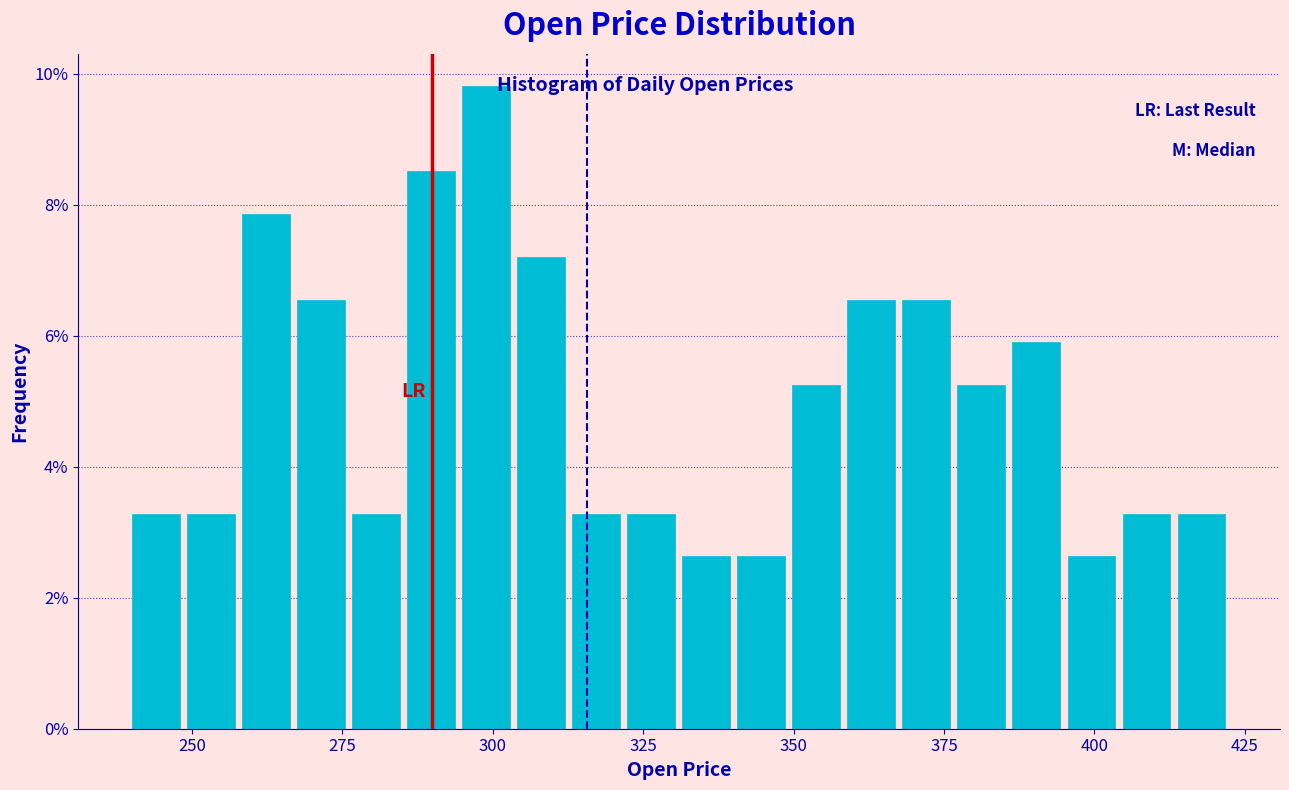

Read against the x-axis, roughly where is the centre of the tallest bar?

300